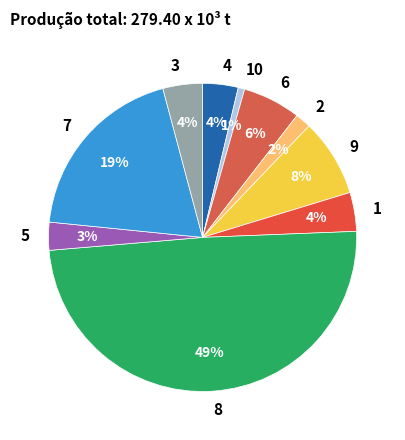

What is the largest slice in the pie chart?

8